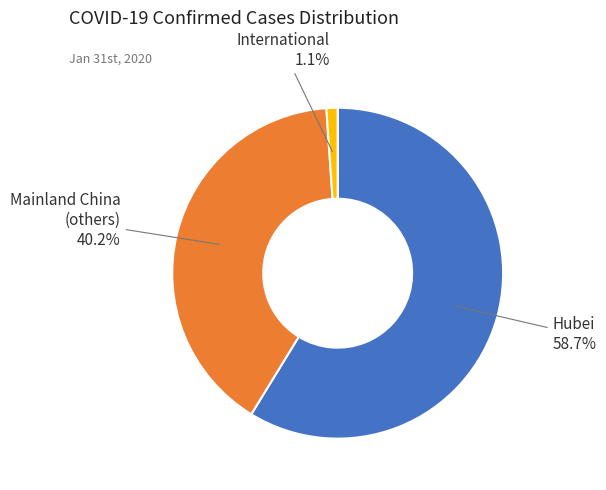

How many segments does this pie chart have?

3